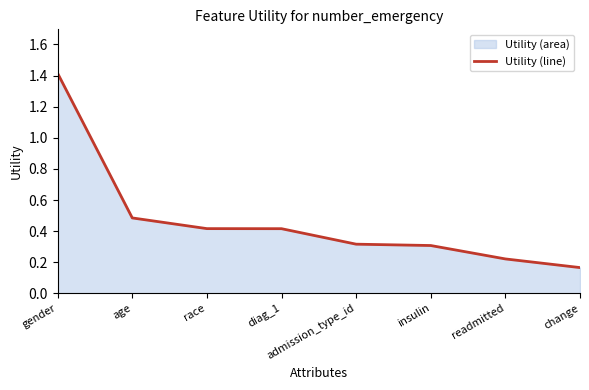

What value does the data have at change?

0.2